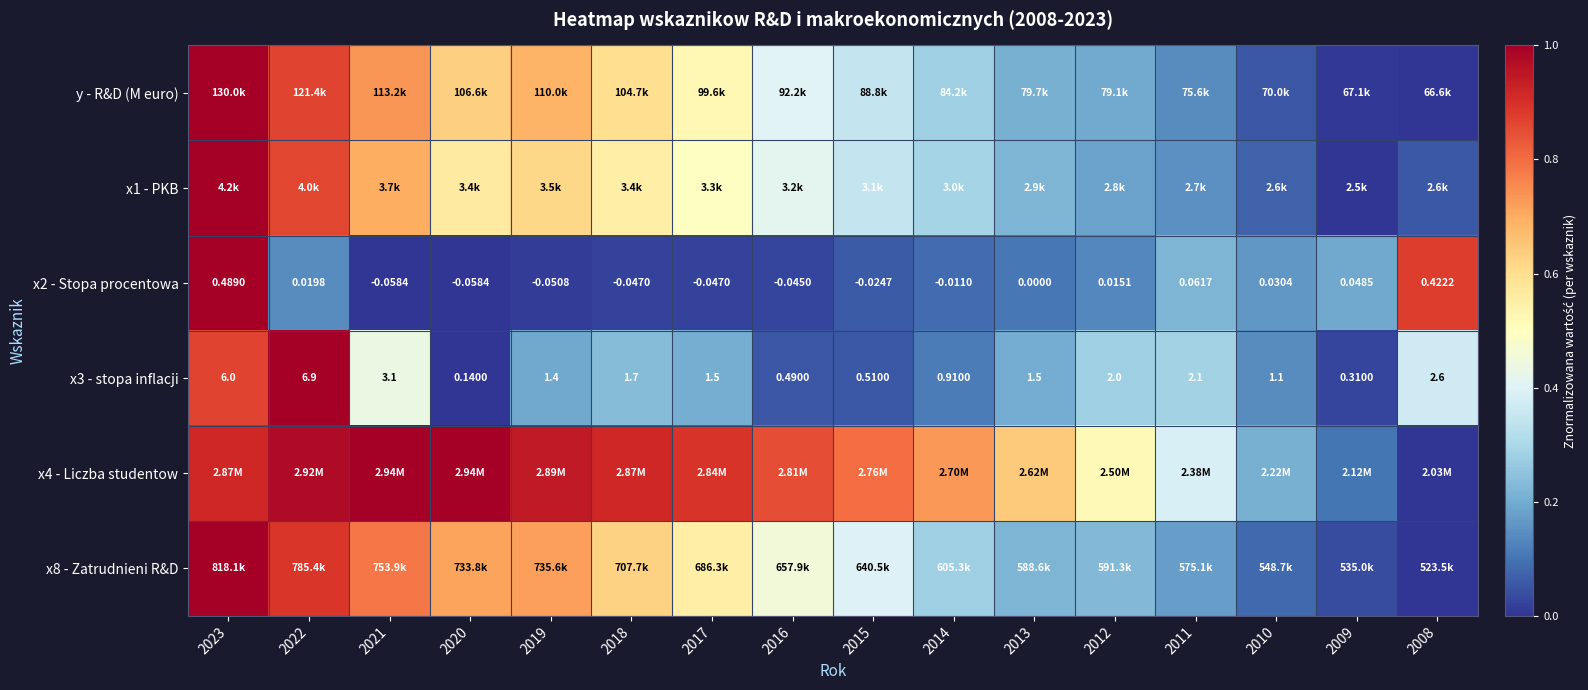

At how many categories does at least one series exceed 0?

16